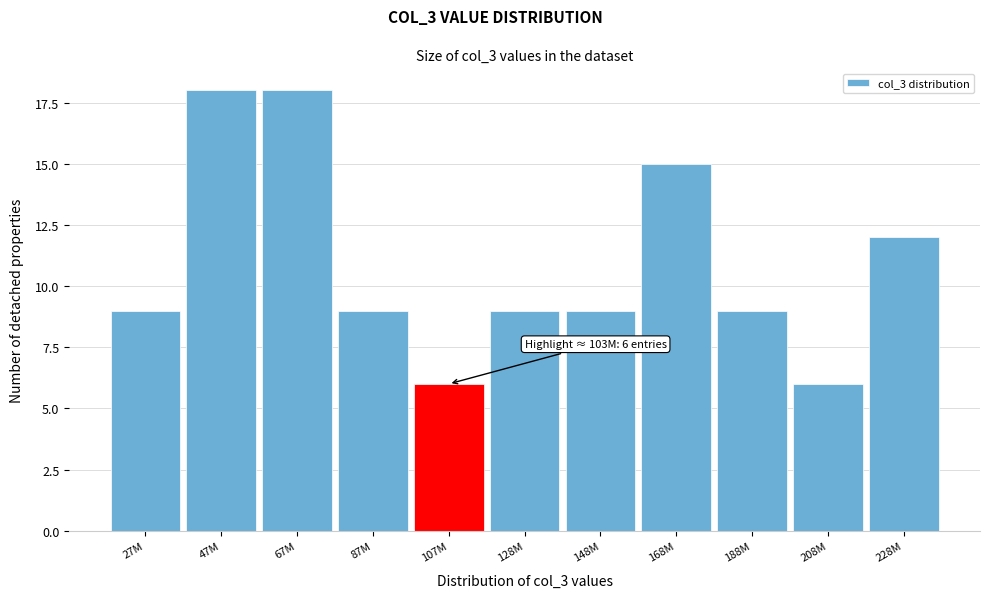

Reading left to right, transcribe all the data shown in this chart.

27M=9	47M=18	67M=18	87M=9	107M=6	128M=9	148M=9	168M=15	188M=9	208M=6	228M=12